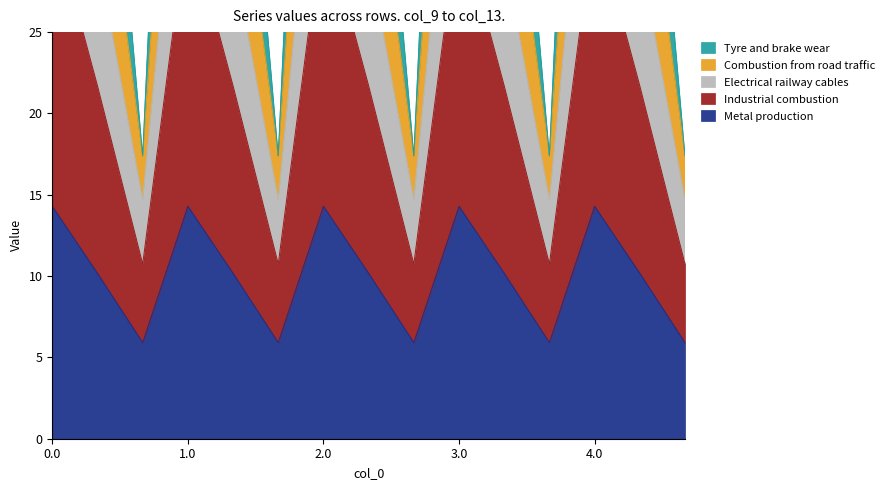

What is the label of the 10th point from the left?

3.0